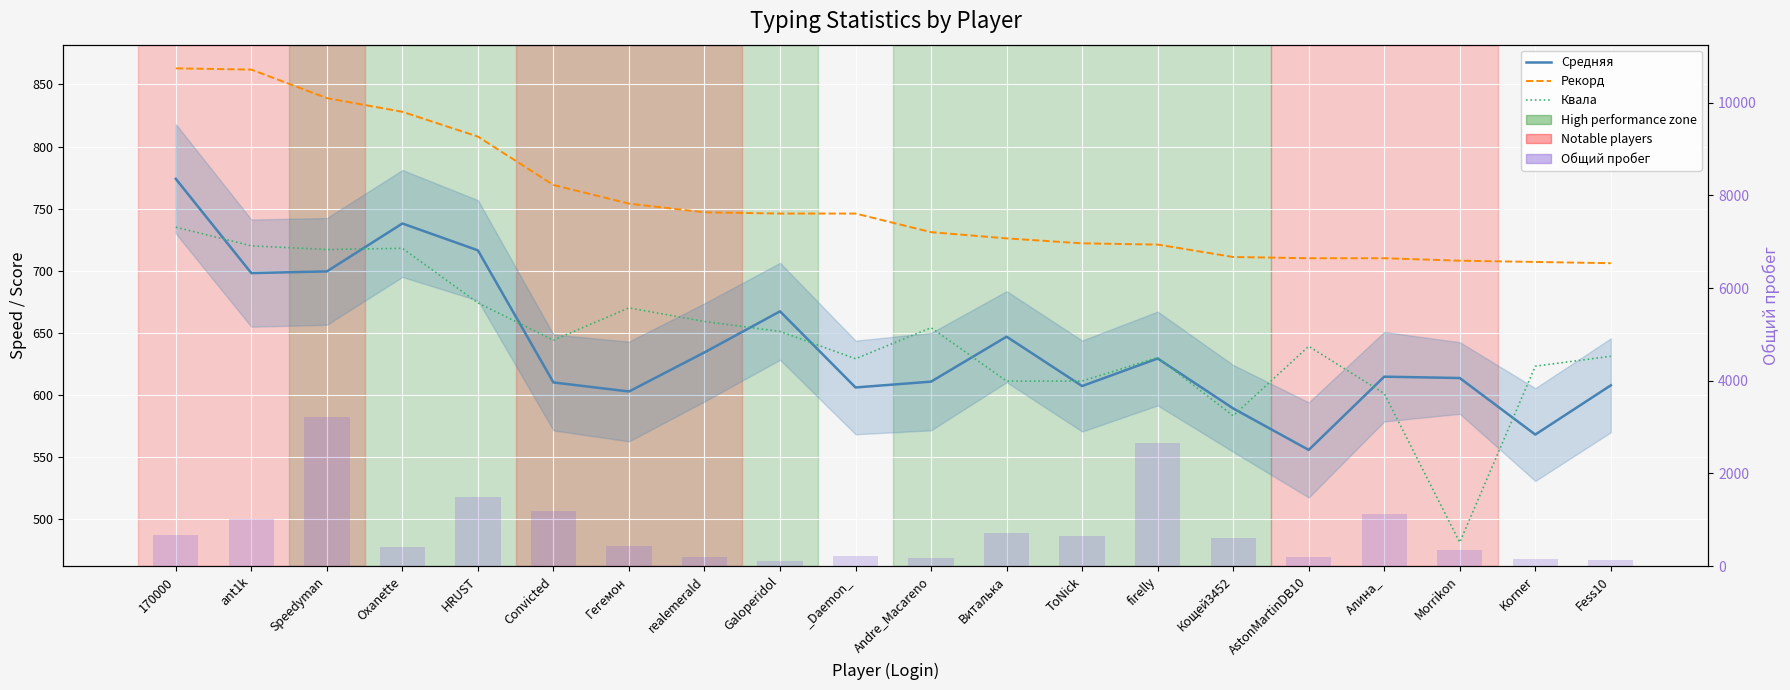

What is the difference between the maximum and minimum values in the Квала series?

254.0